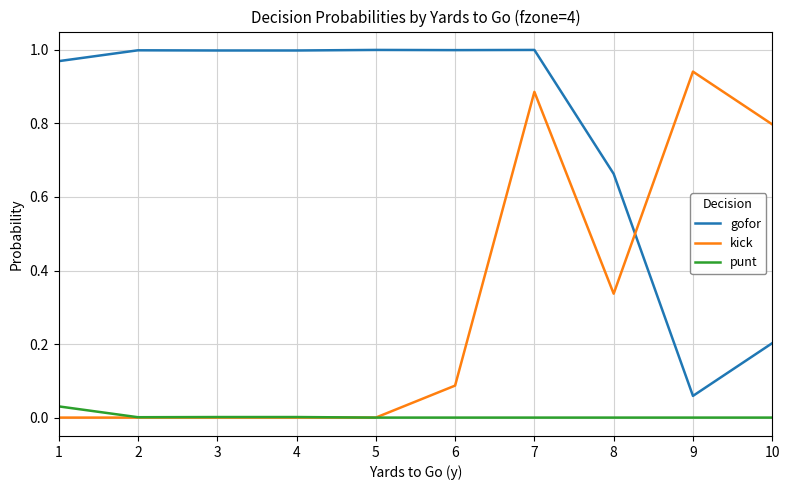

Rank the series by their maximum value, from highest to lowest.

gofor, kick, punt